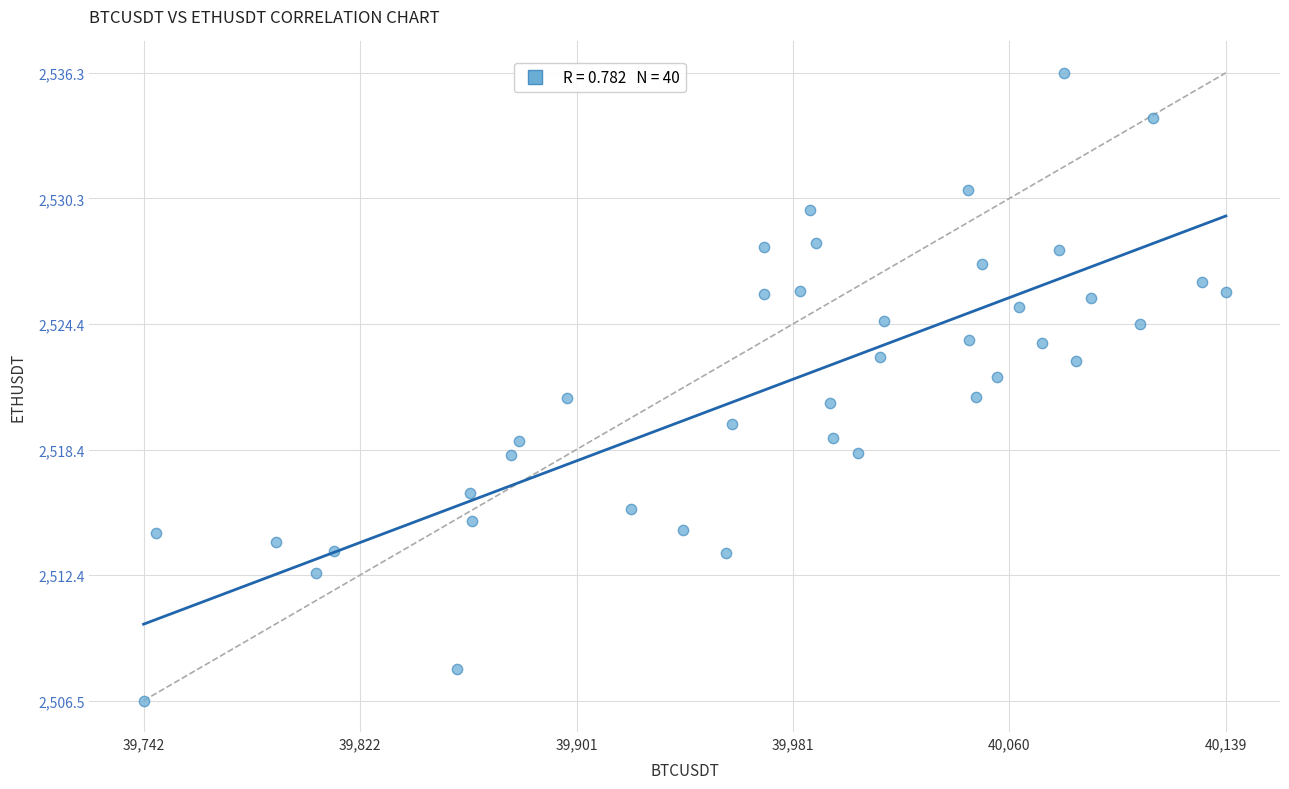

What is the range of Y values (max minus min)?

29.8